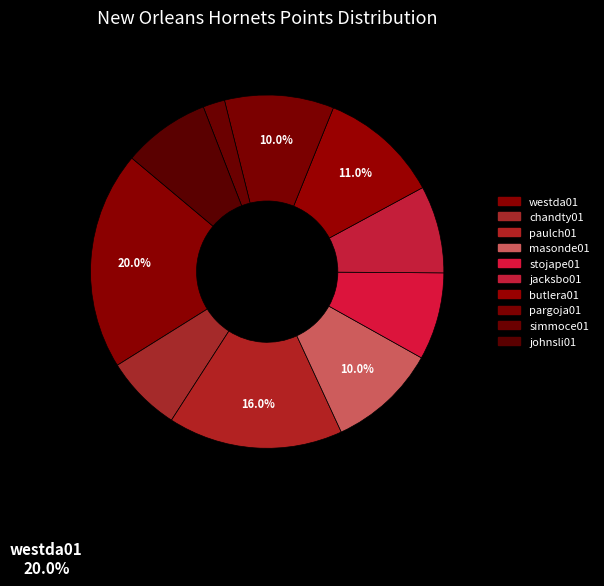

How many segments does this pie chart have?

10